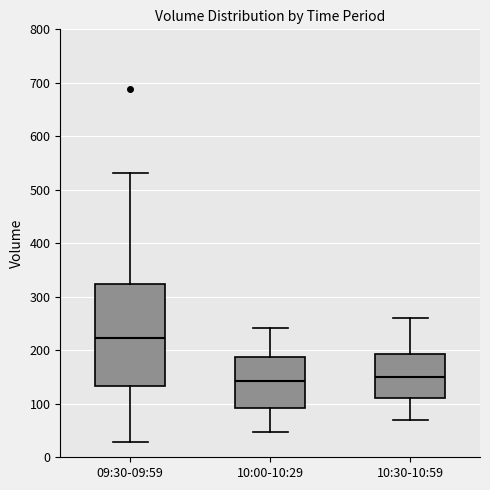

Which box has the highest median line?

09:30-09:59